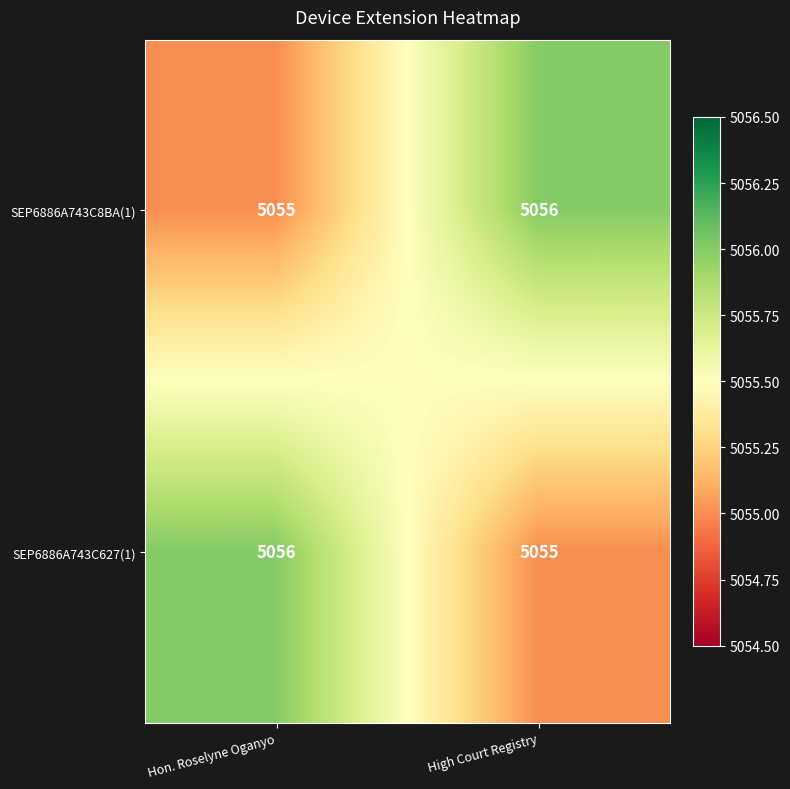

At High Court Registry, list the series in order from smallest to largest.

SEP6886A743C627(1), SEP6886A743C8BA(1)